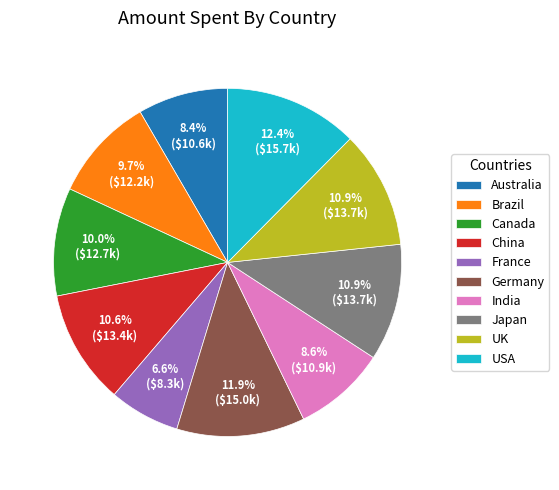

The Germany slice represents 12% of the pie. True or false?

True